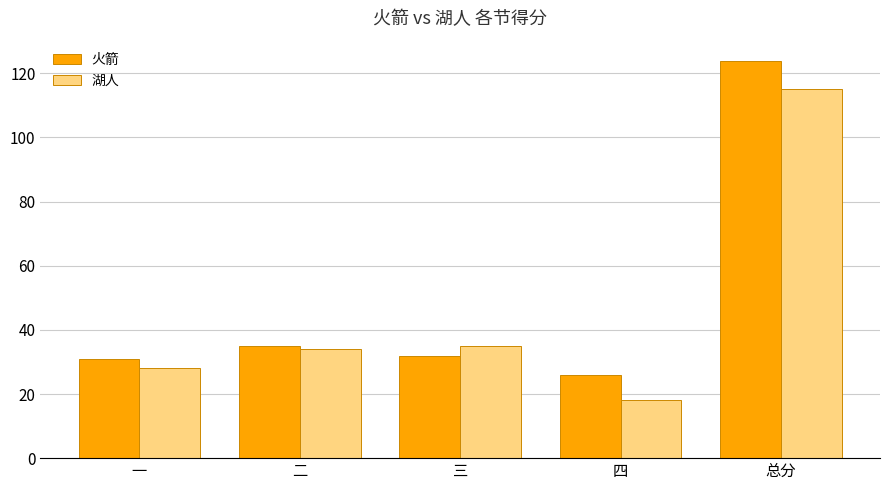

What position from the left is 二?

2